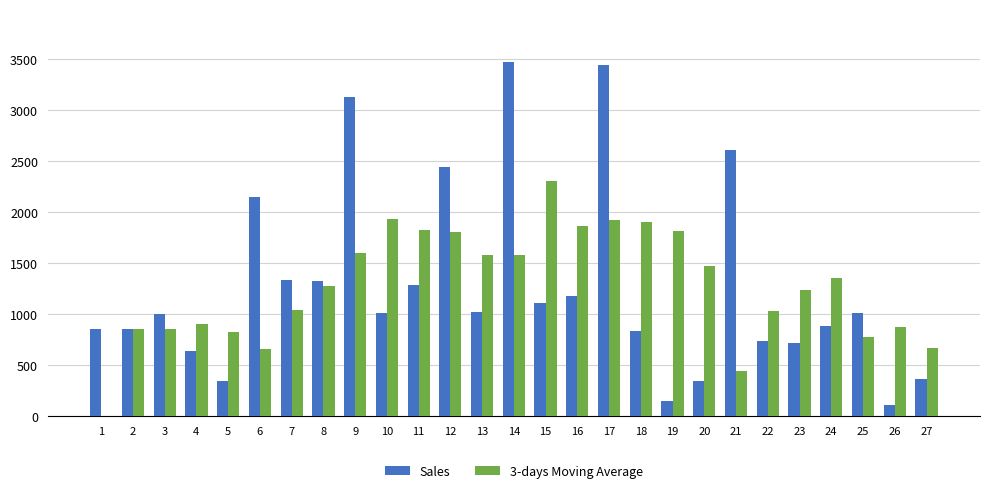

What is the highest value of the Sales series?

3465.0